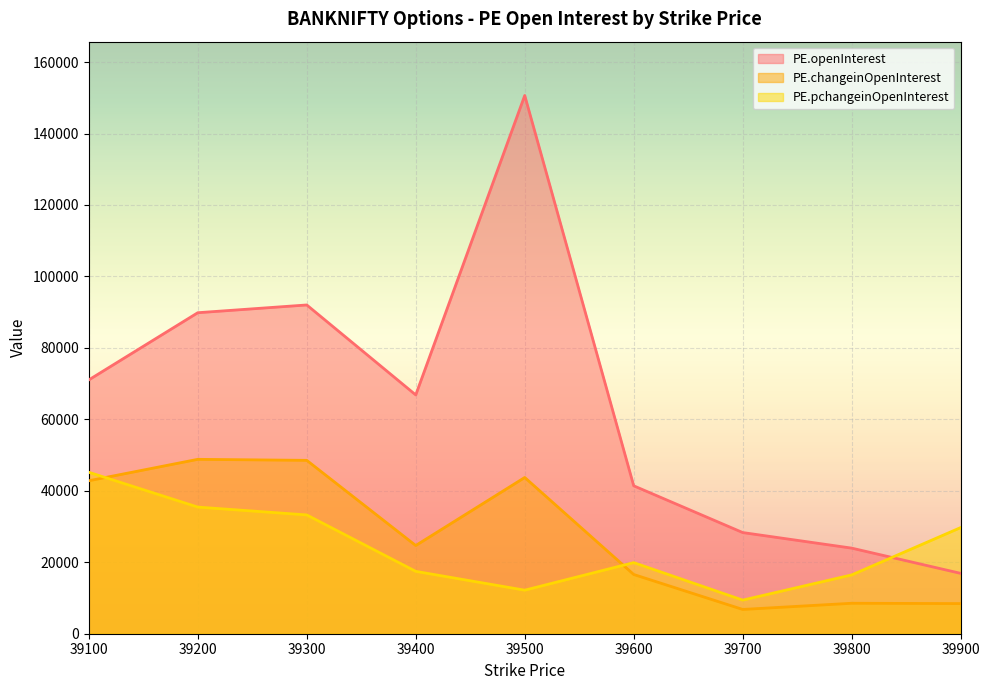

What is the average value of the PE.changeinOpenInterest series?

27653.2